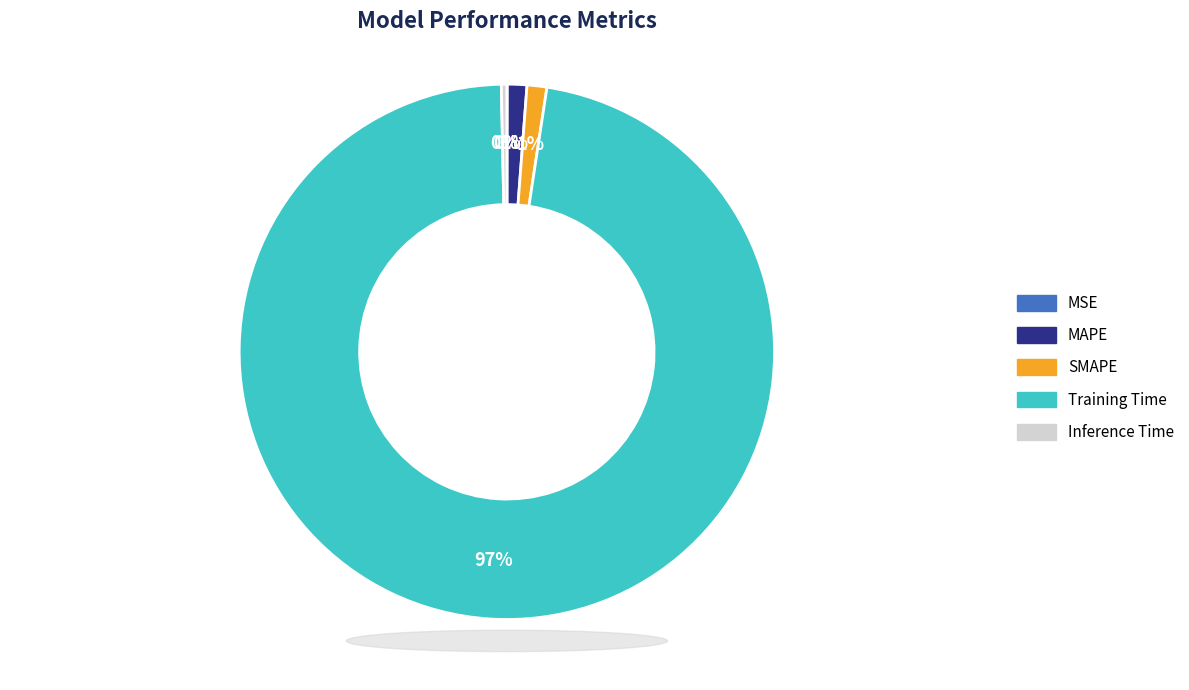

Which slice is the largest?

Training Time